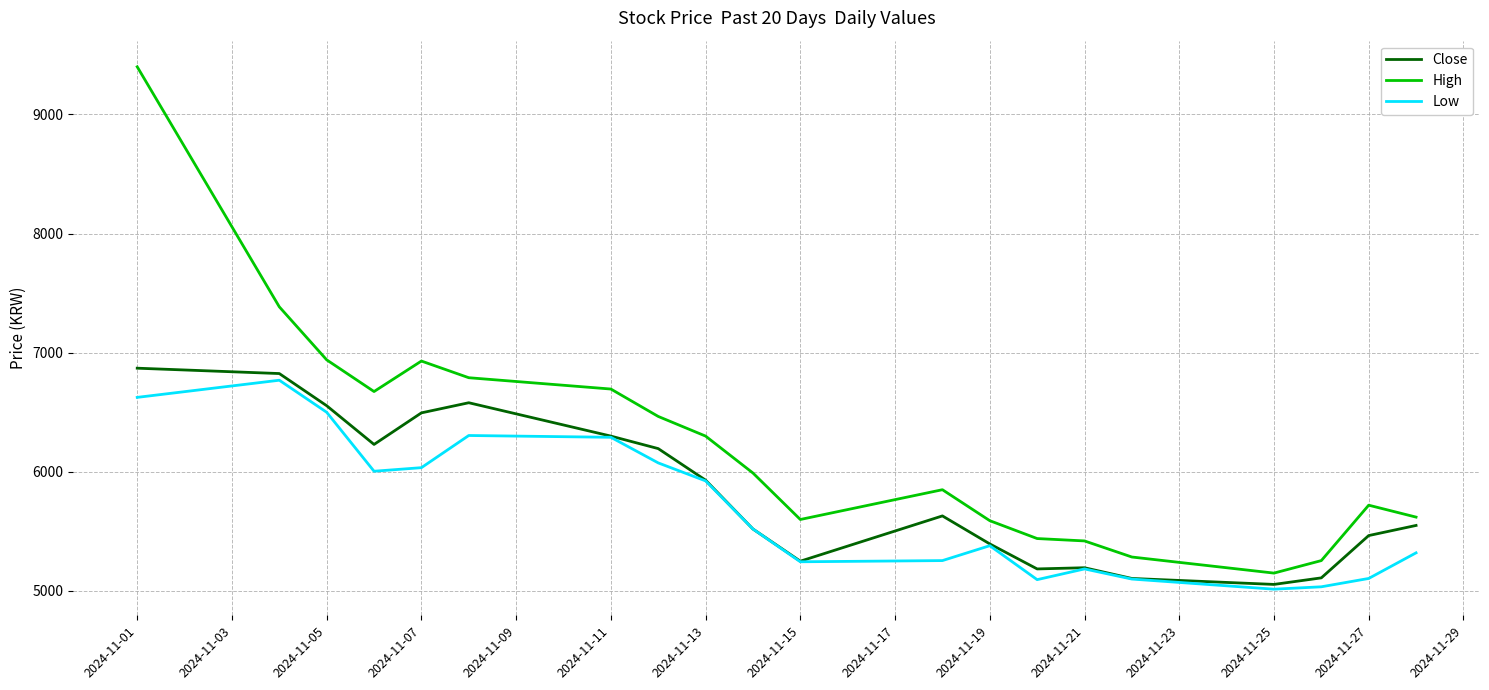

True or false: High and Low cross at least once.

False